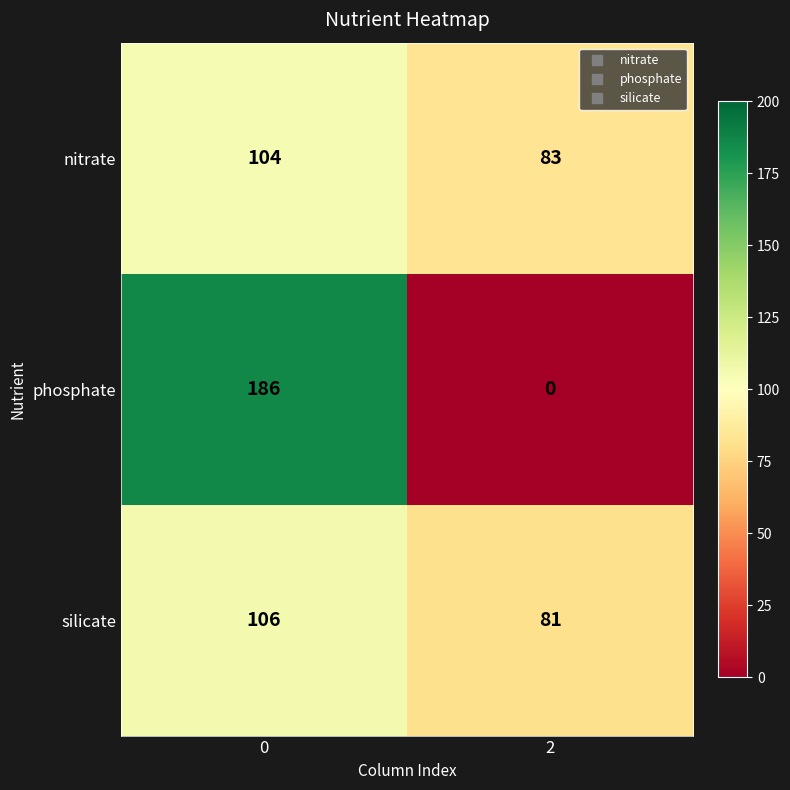

Reading right to left, transcribe all the data shown in this chart.

nitrate: 2=83	0=104
phosphate: 2=0	0=186
silicate: 2=81	0=106